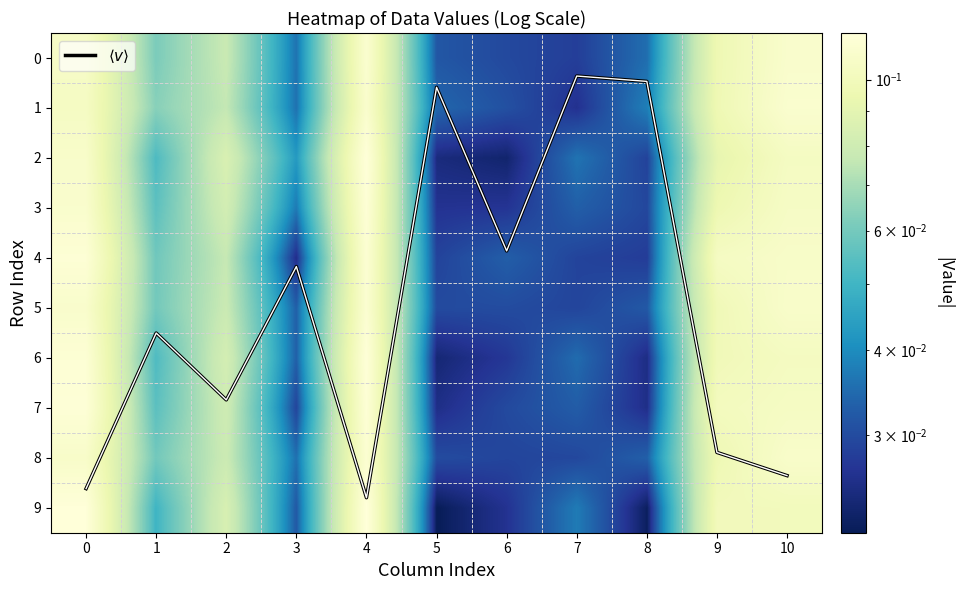

At which label is 2 closest to 0?

6